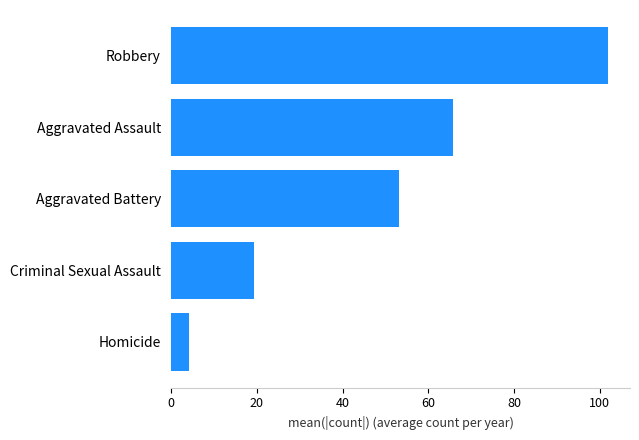

Reading bottom to top, extract all data points from this chart.

4.1	19.3	53.2	65.8	102.0